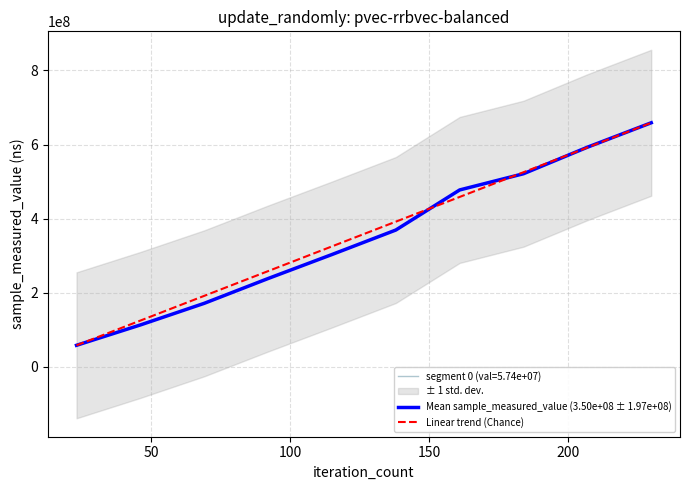

How many times do Mean sample_measured_value (3.50e+08 ± 1.97e+08) and Linear trend (Chance) cross each other?

3